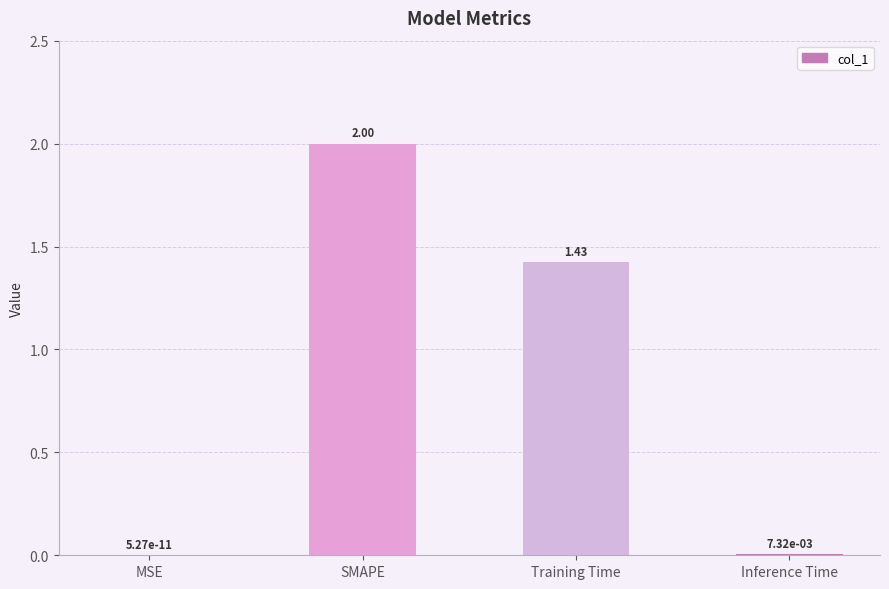

Are the bars horizontal?

No